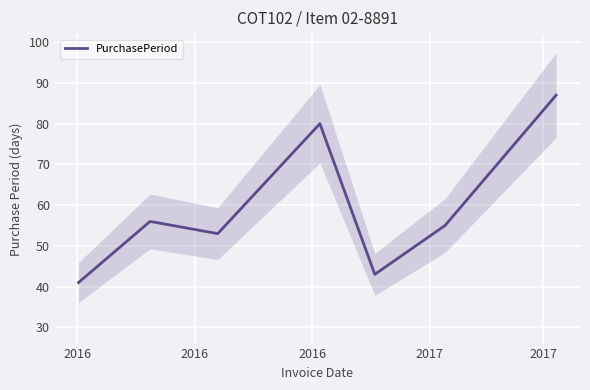

Approximately how many times larger is the value at 2016 compared to 2017?

0.7